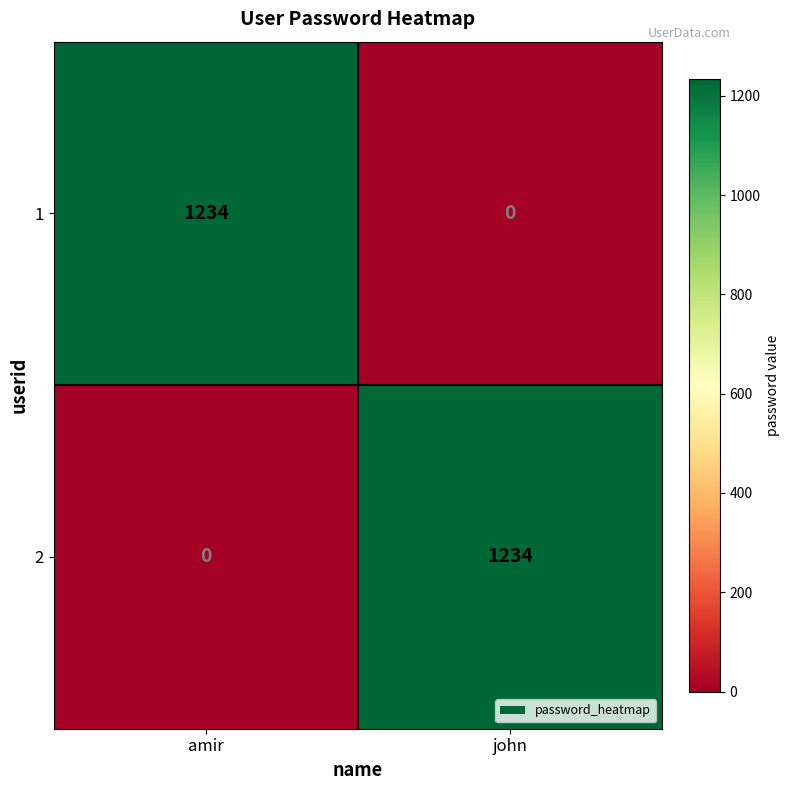

True or false: 2 has a value of 1234 at john.

True